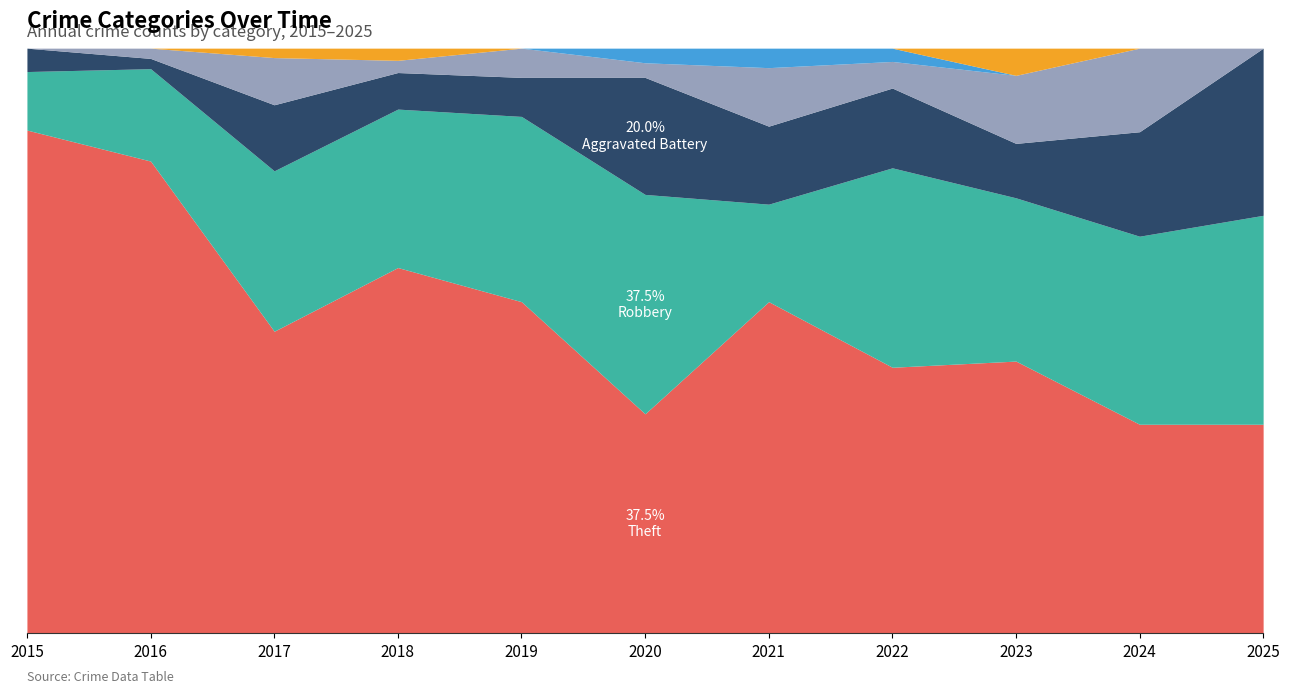

Which label corresponds to the largest value in the chart?

2016